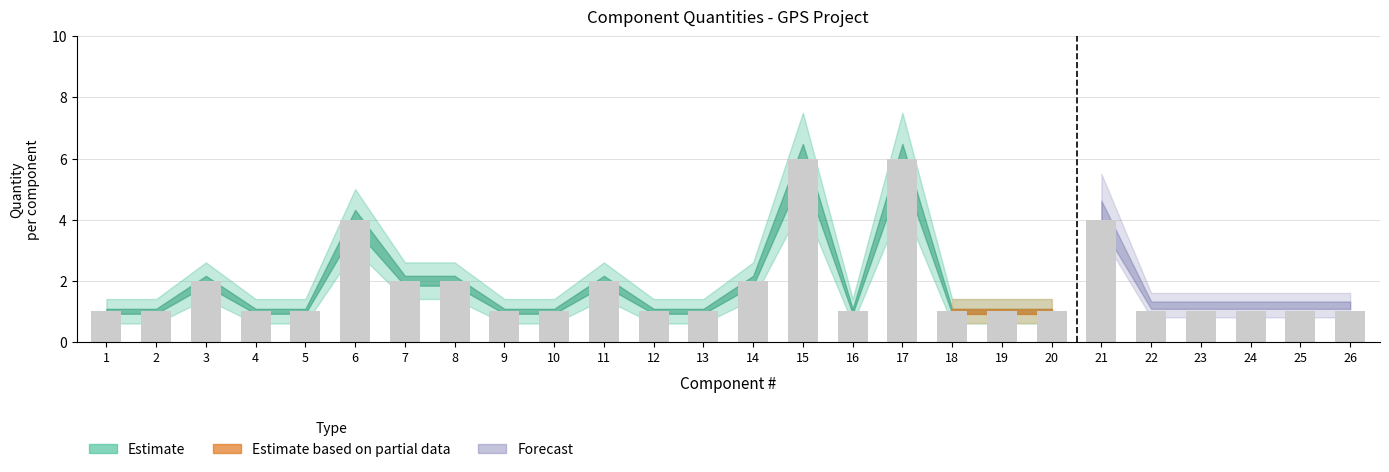

Approximately how many times larger is the value at 17 compared to 11?

3.0